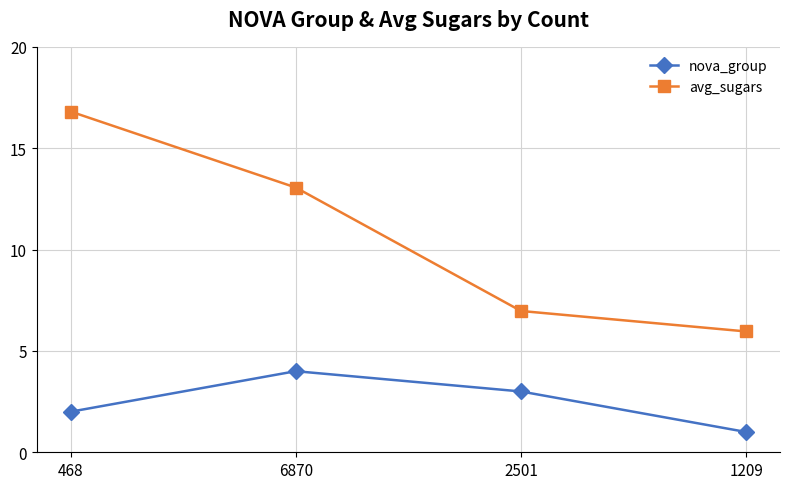

Which series has the largest range (max minus min)?

avg_sugars